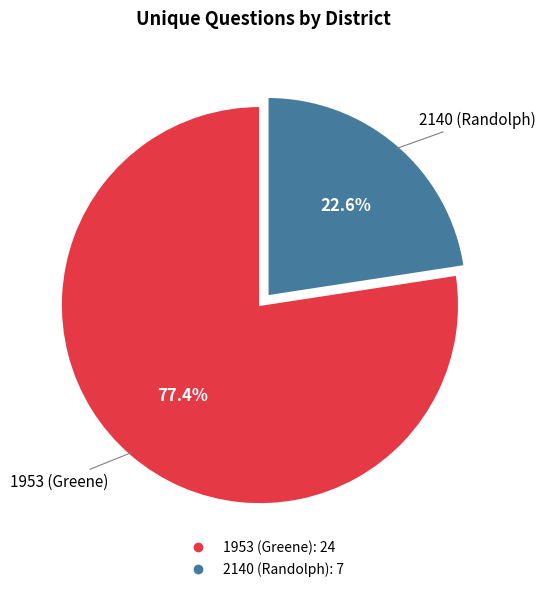

Which has a higher value, 1953 (Greene) or 2140 (Randolph)?

1953 (Greene)